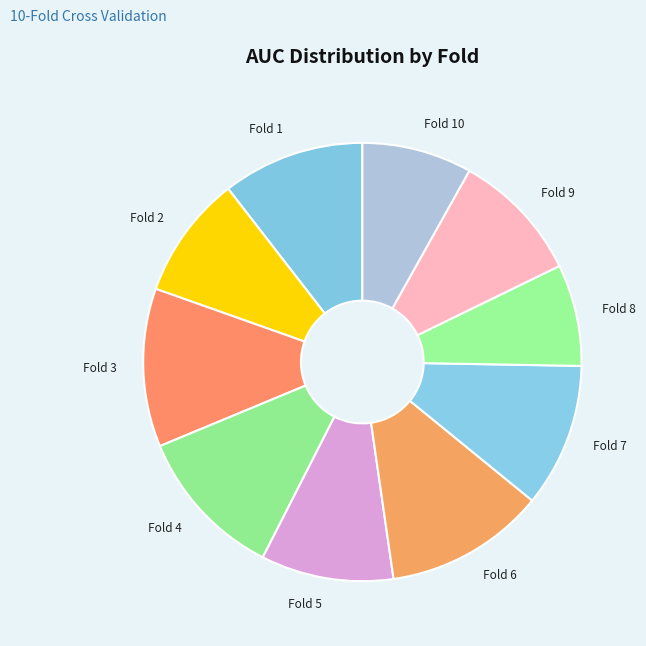

What is the smallest slice in the pie chart?

Fold 8